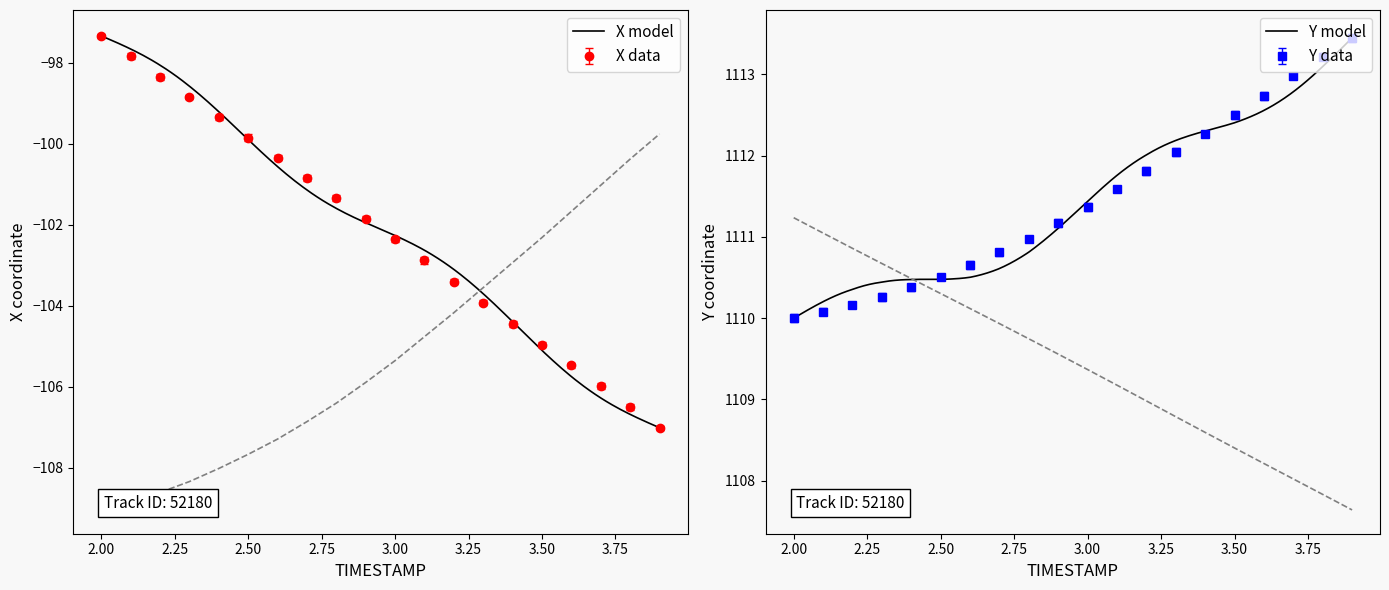

What is the minimum value shown in the chart?

-109.0